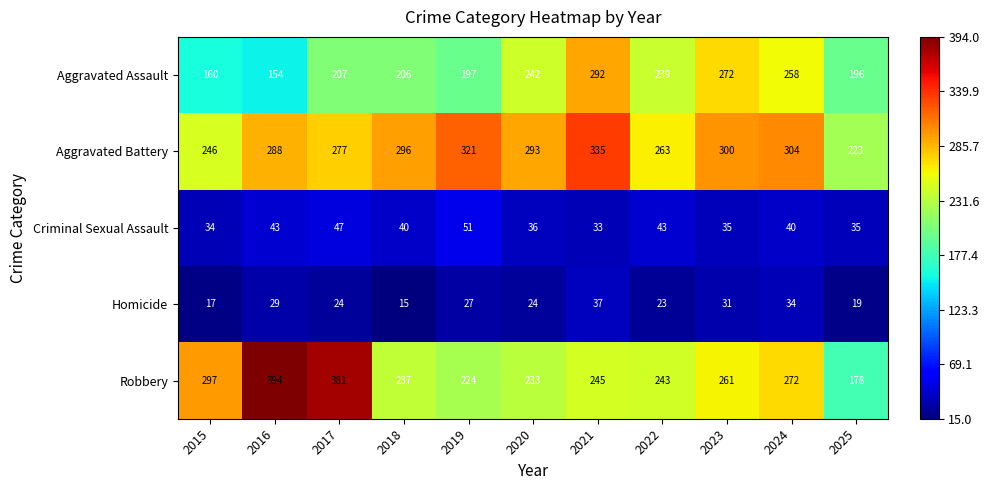

What is the difference between the maximum and minimum values in the Homicide series?

22